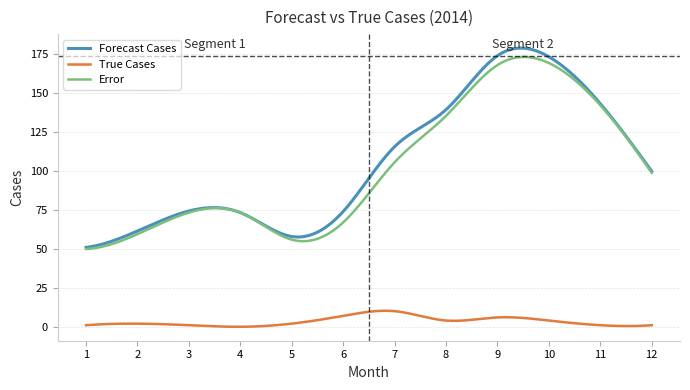

True or false: True Cases and Forecast Cases cross at least once.

False